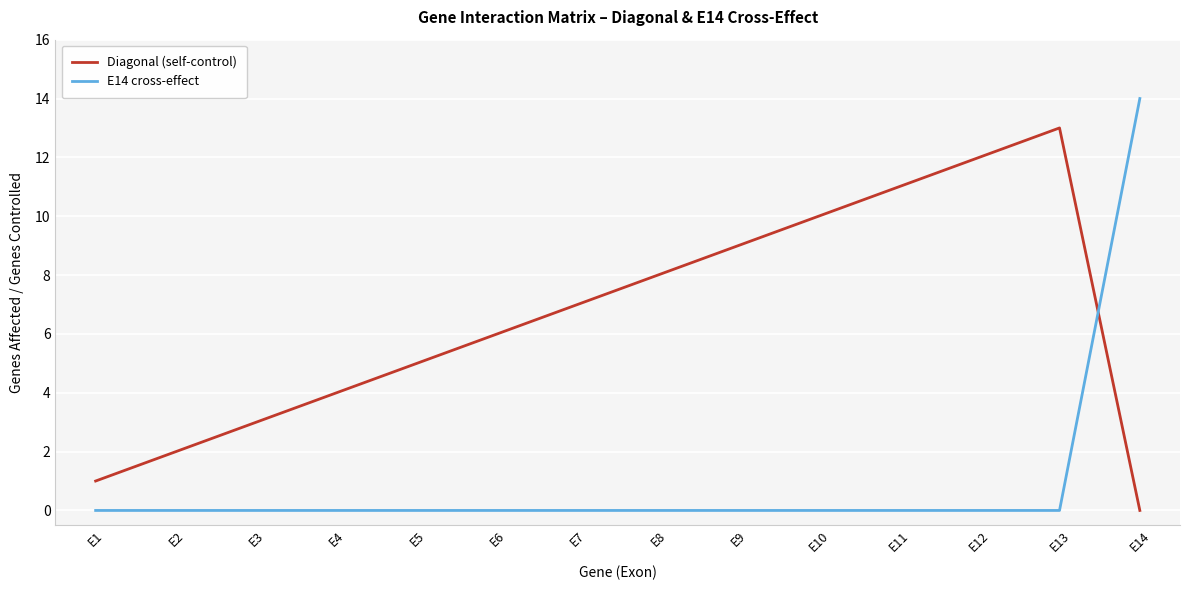

Which series has the largest range (max minus min)?

E14 cross-effect